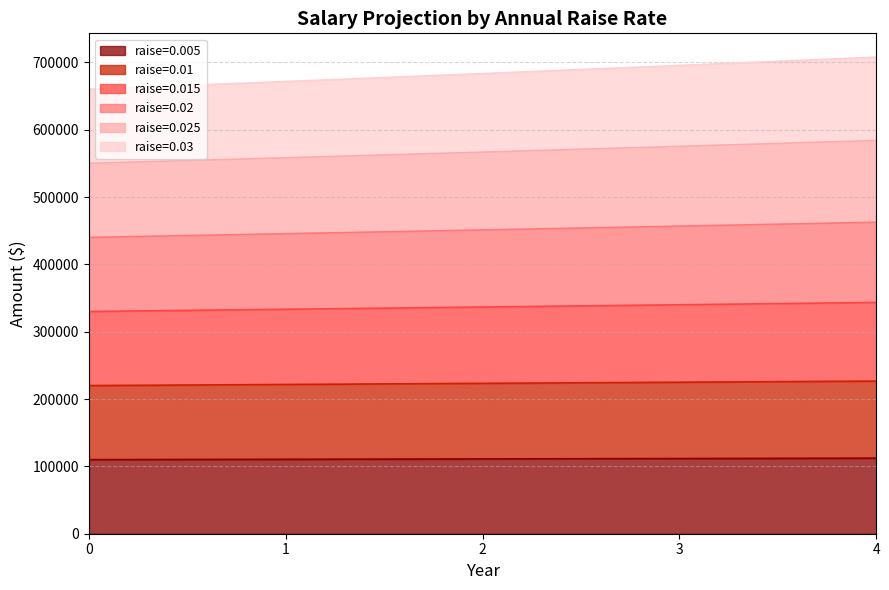

What is the highest value of the raise=0.005 series?

112216.6